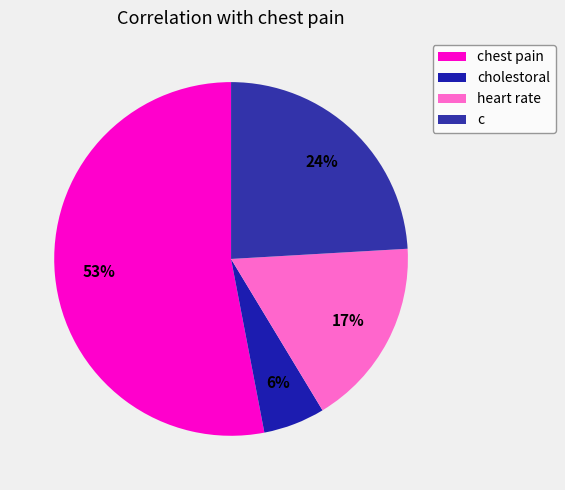

To the nearest percent, what is the combined percentage of heart rate and cholestoral?

23%